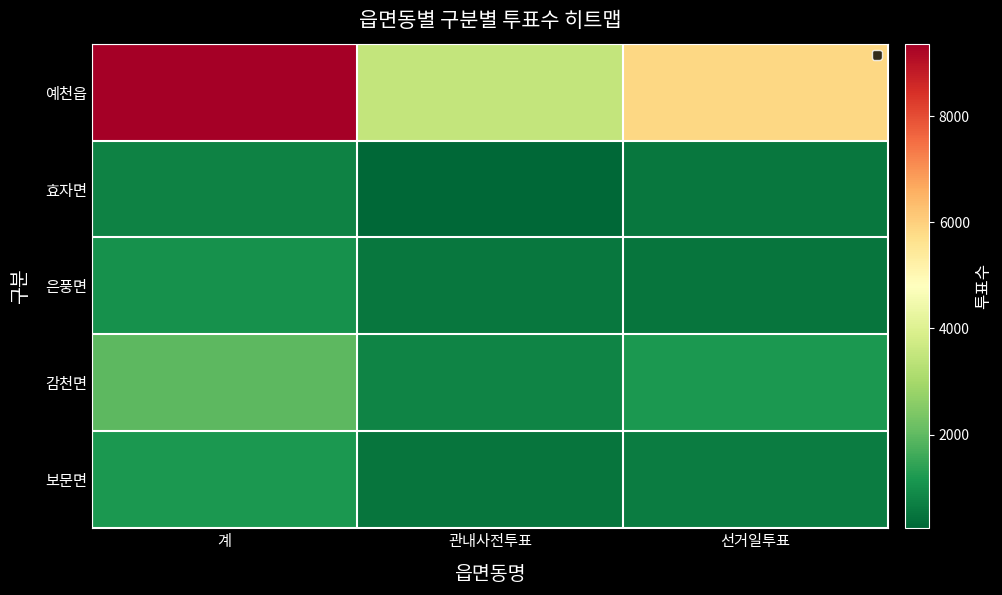

Which series has the largest total across all categories?

예천읍